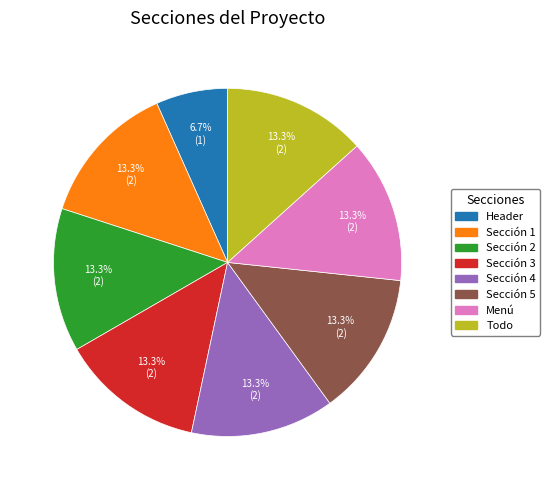

To the nearest percent, what is the average slice percentage?

12%